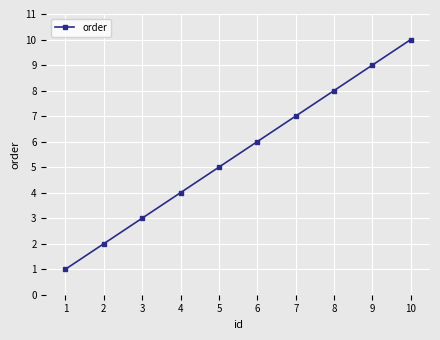

List the labels in order of value, smallest first.

1, 2, 3, 4, 5, 6, 7, 8, 9, 10